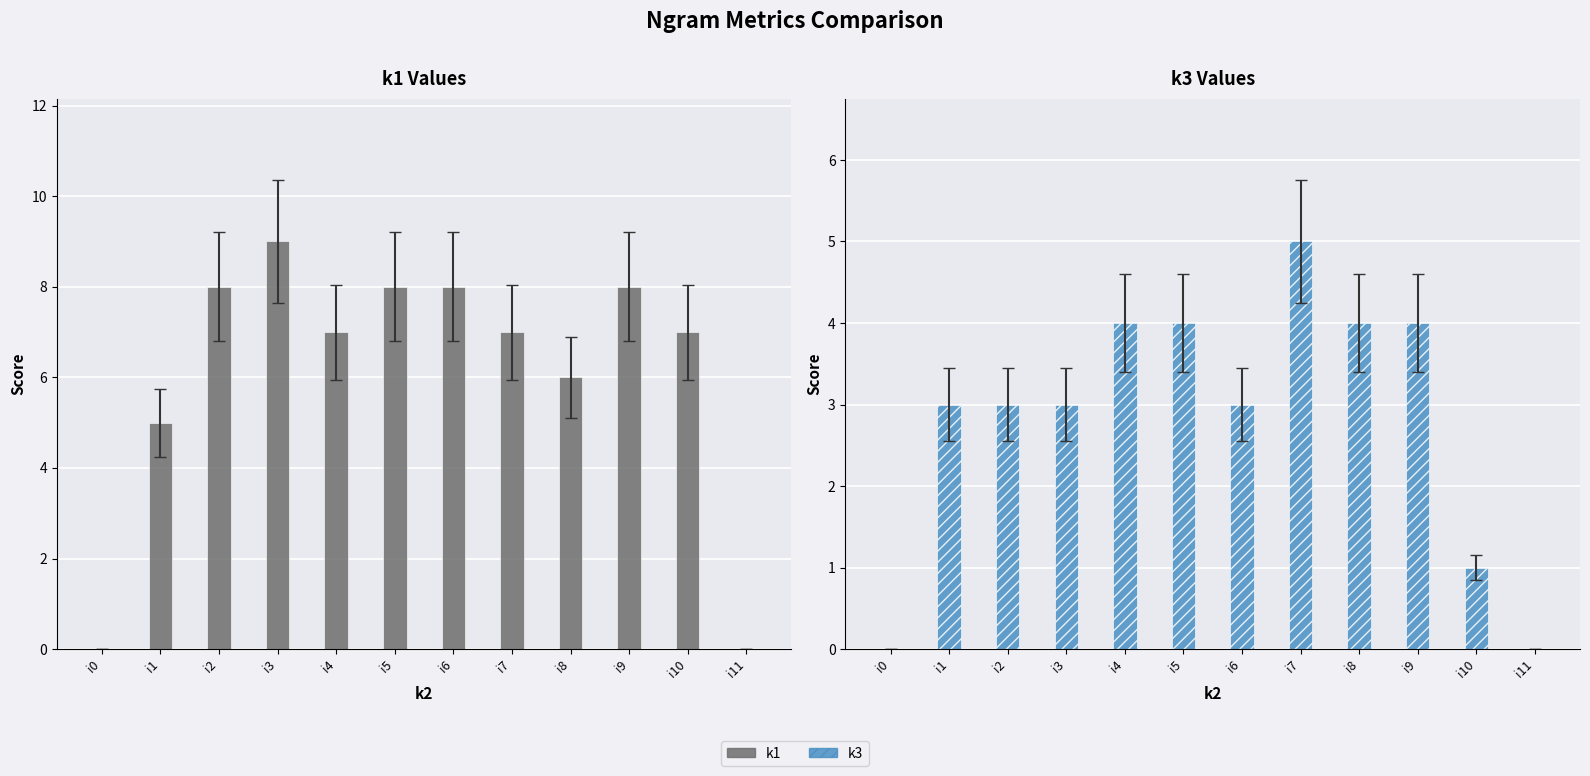

How many values in k1 are above zero?

10